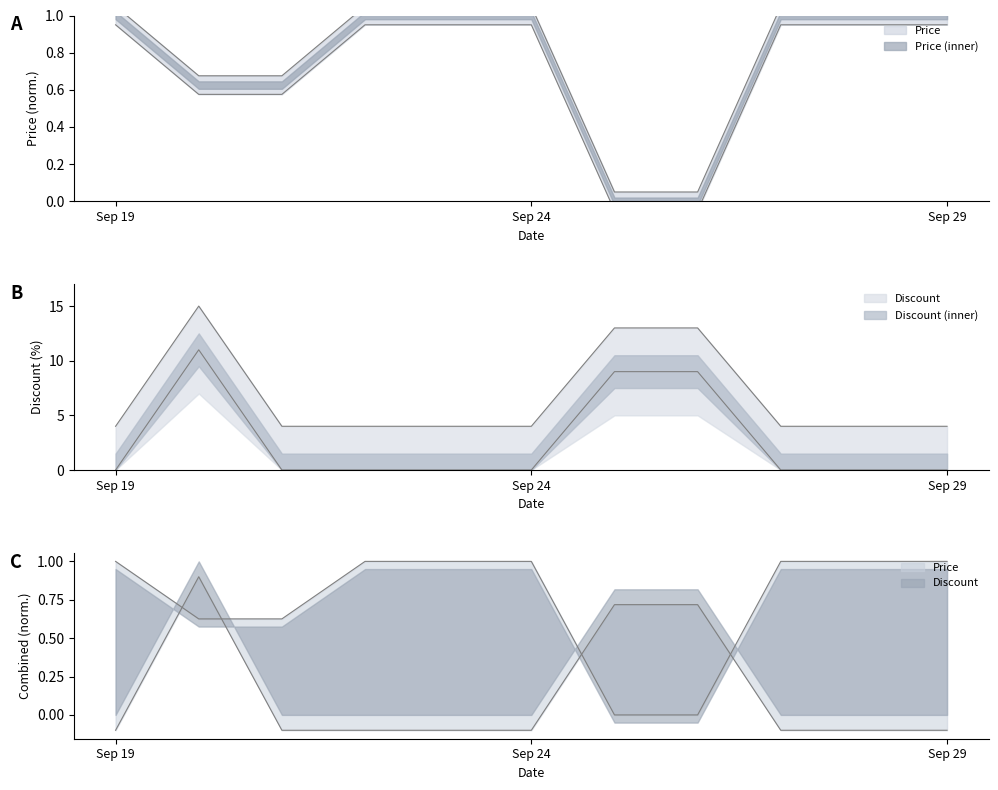

Rank the series by their maximum value, from lowest to highest.

Price, Discount